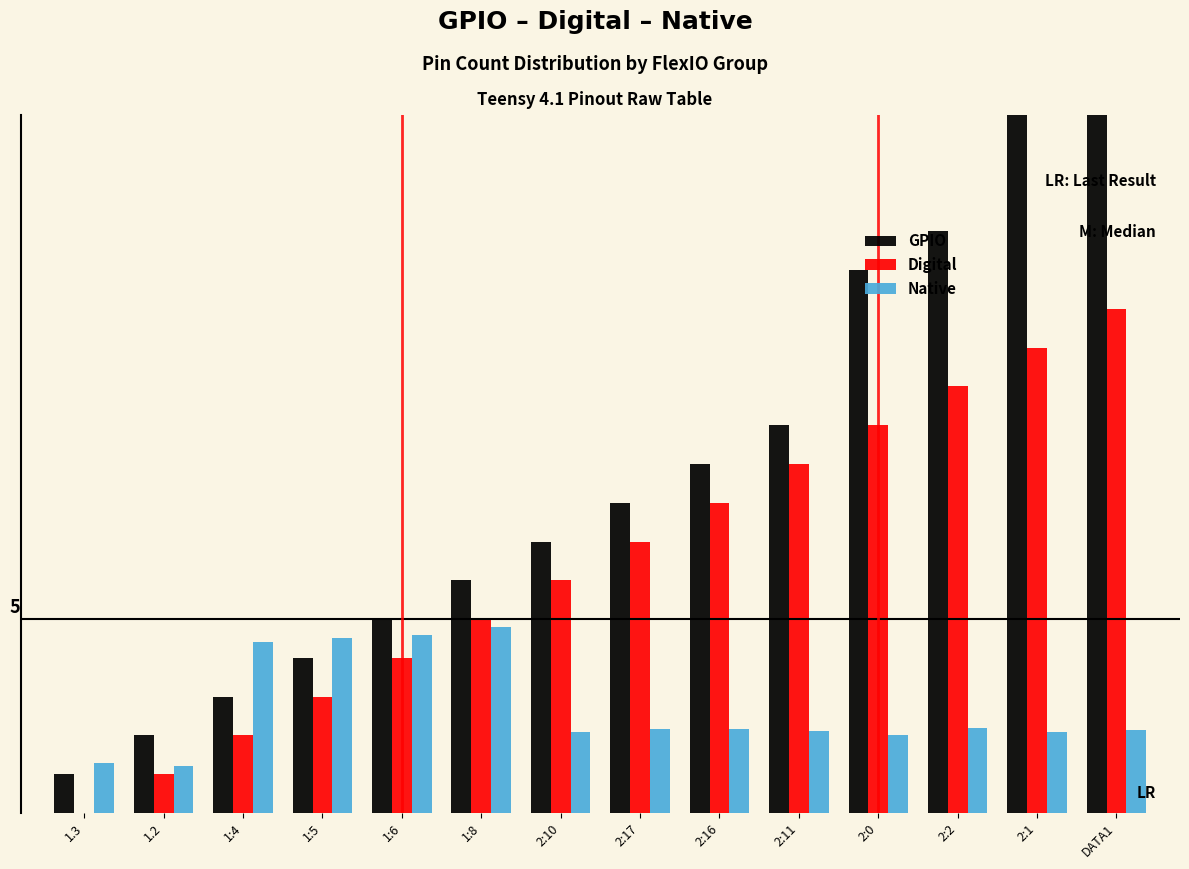

At which category does the chart reach its minimum across all series?

1.3